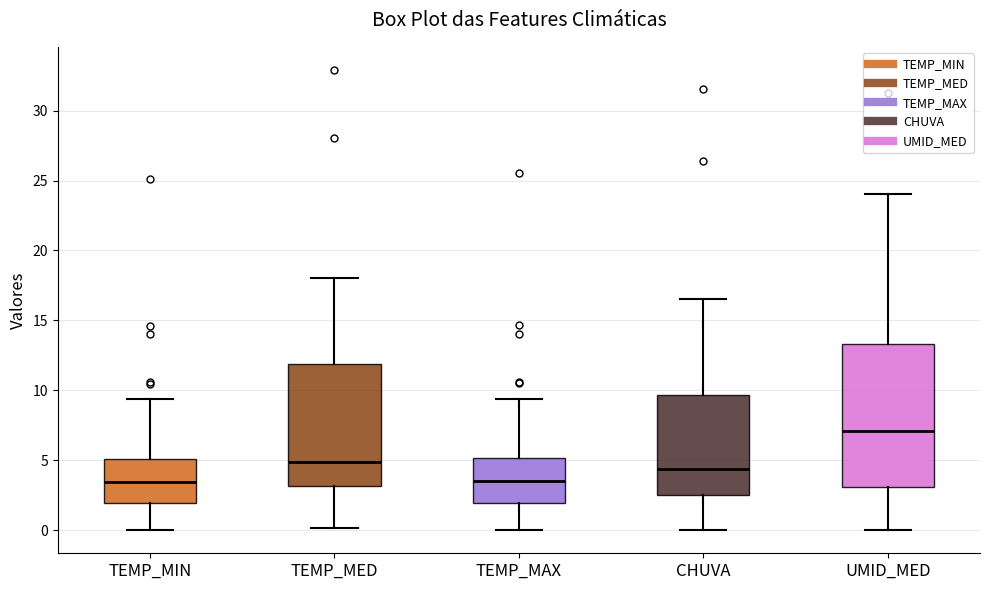

Which box is the tallest, from its lower edge to its upper edge?

UMID_MED